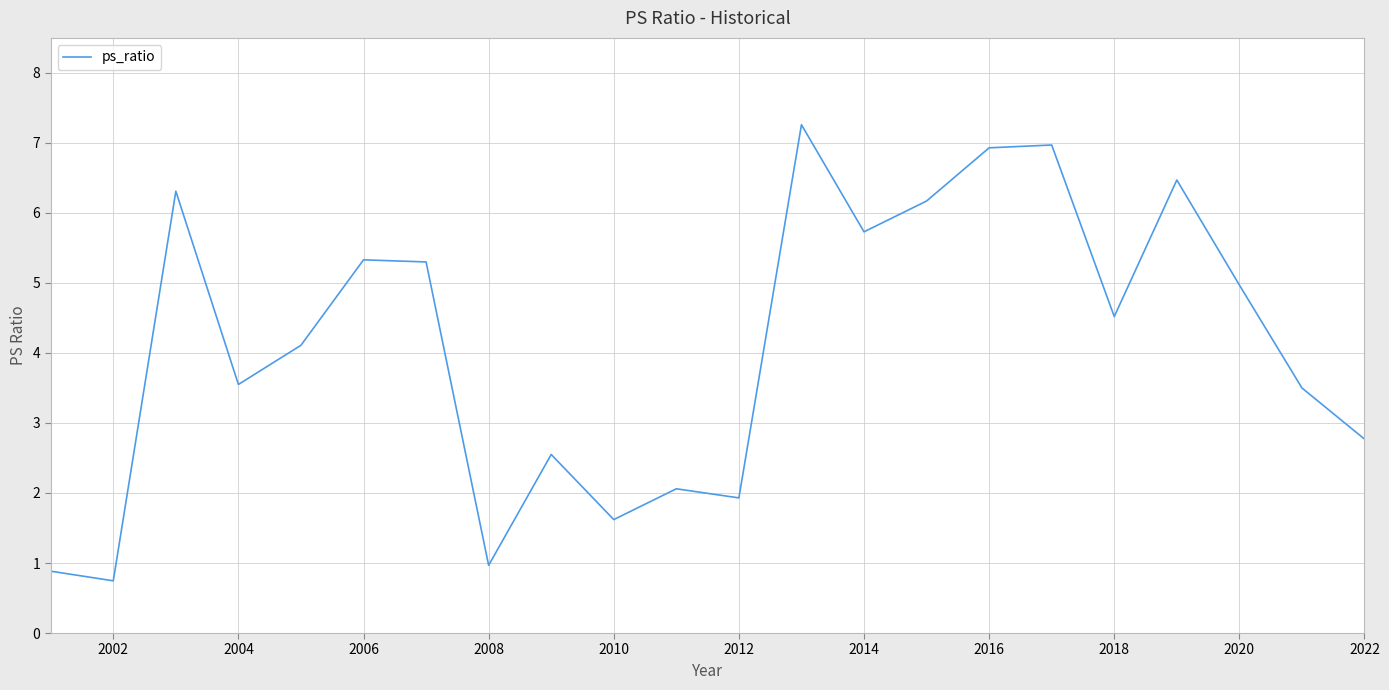

What is the difference between the maximum and minimum values?

6.5